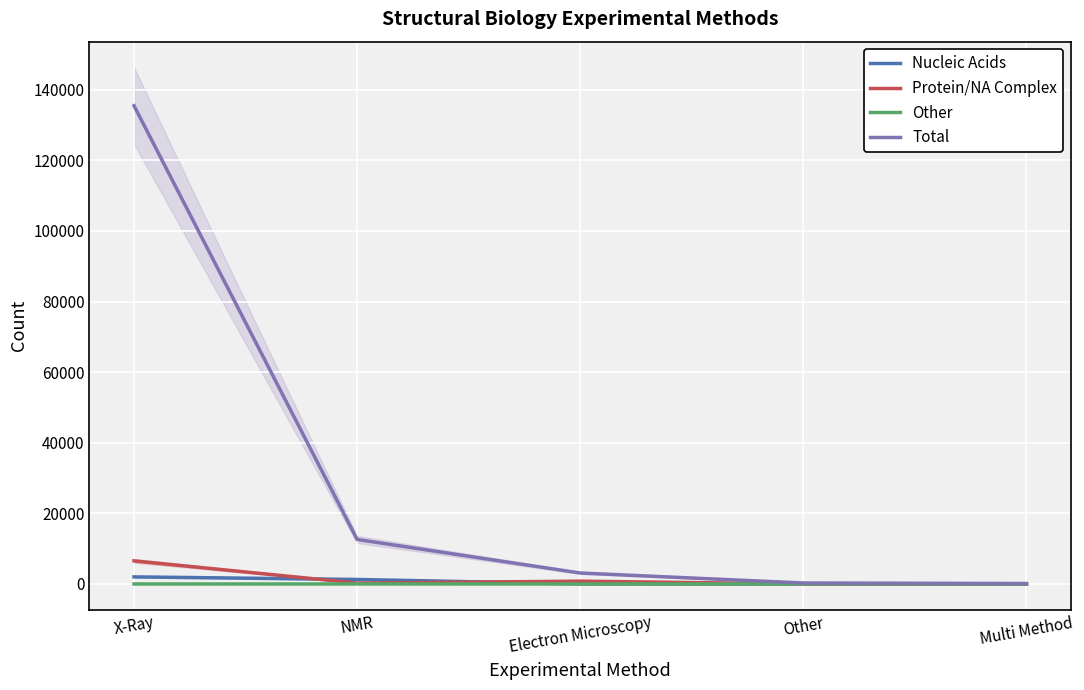

True or false: Total has a value of 172 at Other.

False